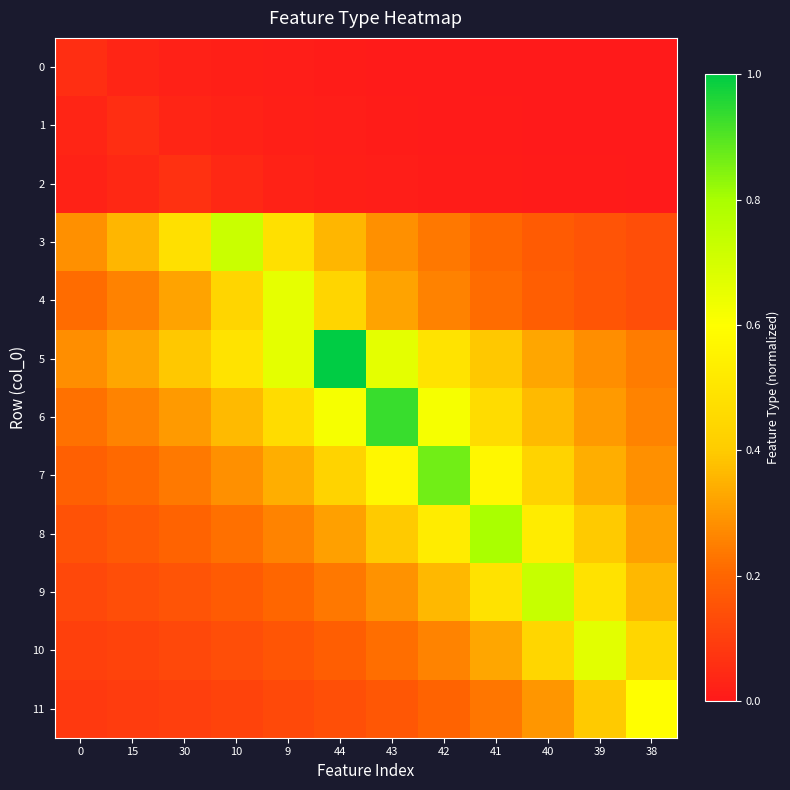

Rank the series at 30 from lowest to highest value.

0, 1, 2, 11, 10, 9, 8, 7, 6, 4, 5, 3